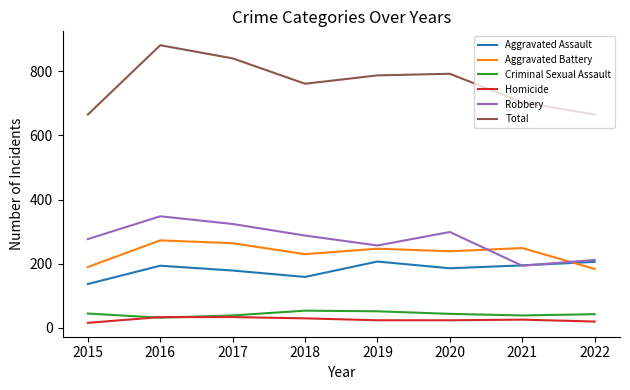

Which series has the largest total across all categories?

Total